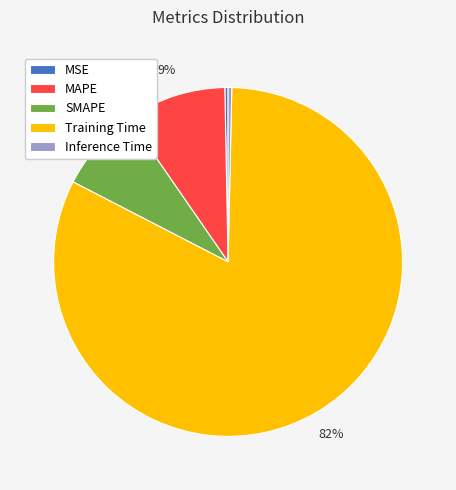

What is the largest slice in the pie chart?

Training Time